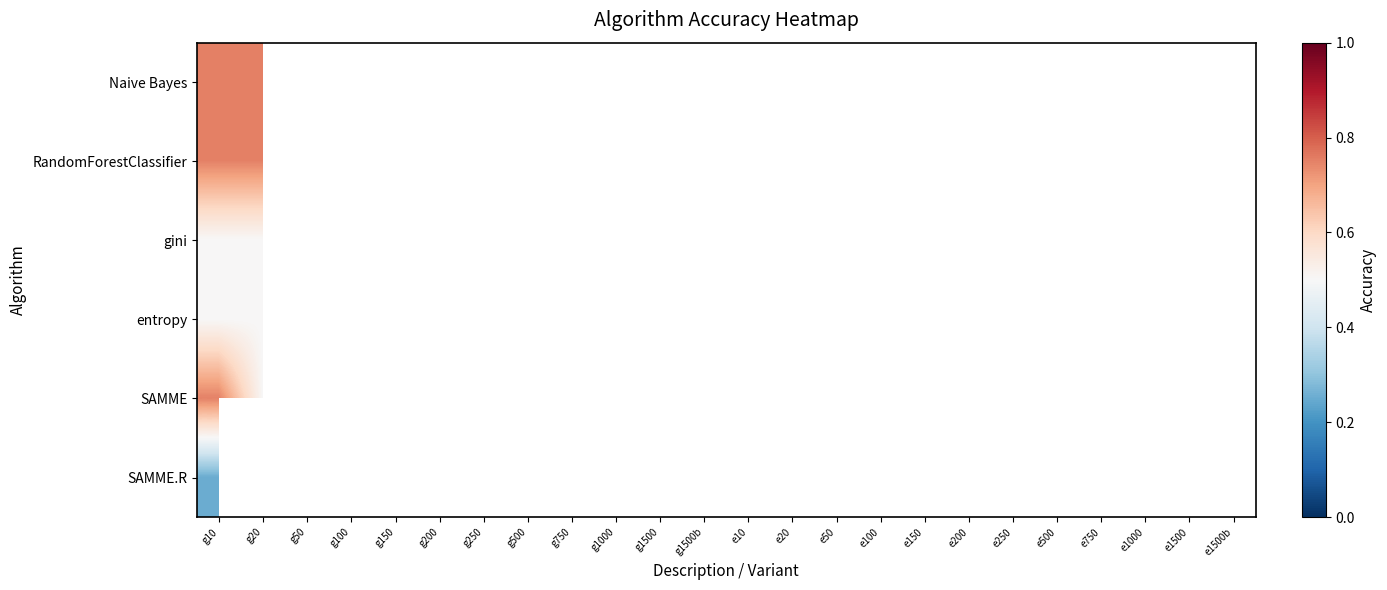

How many values in entropy are above zero?

2